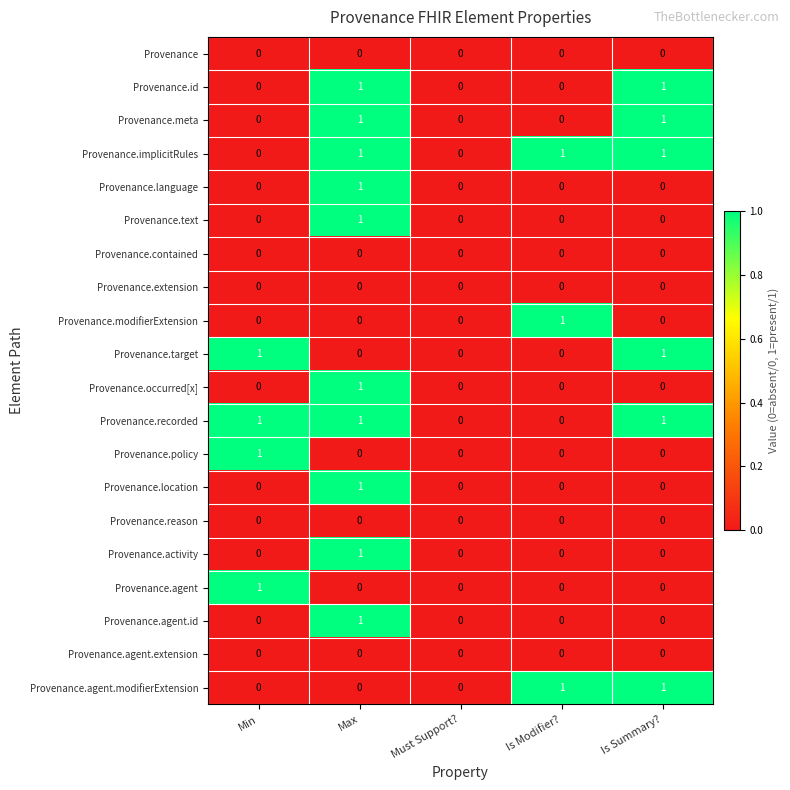

At which category is the sum across all series the highest?

Max